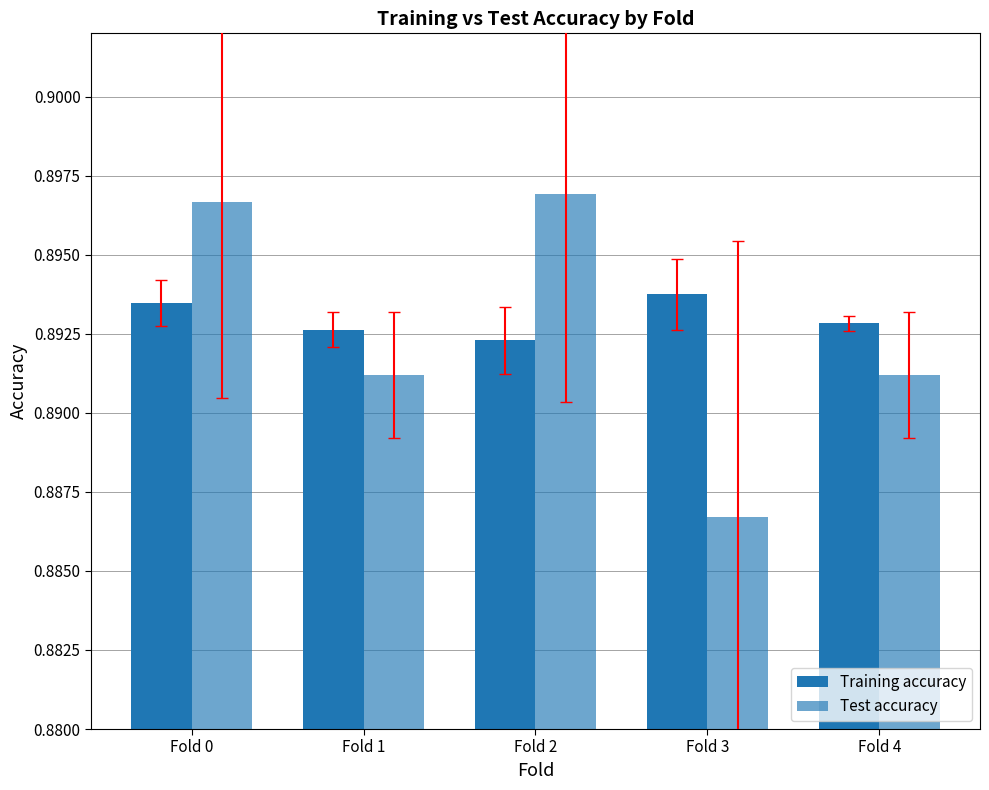

Are the bars horizontal?

No